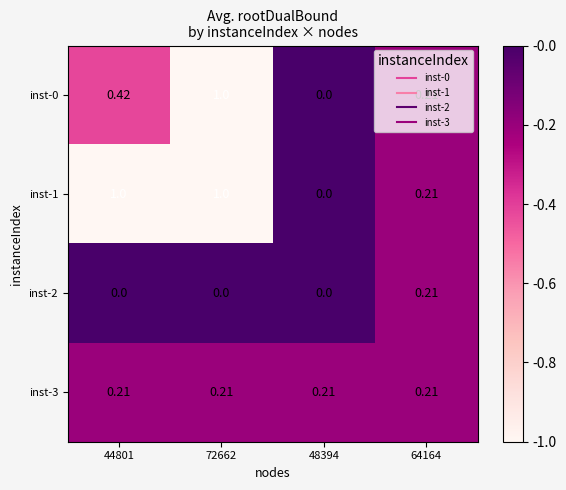

Is the value of inst-3 at 48394 greater than the value of inst-1 at 48394?

Yes